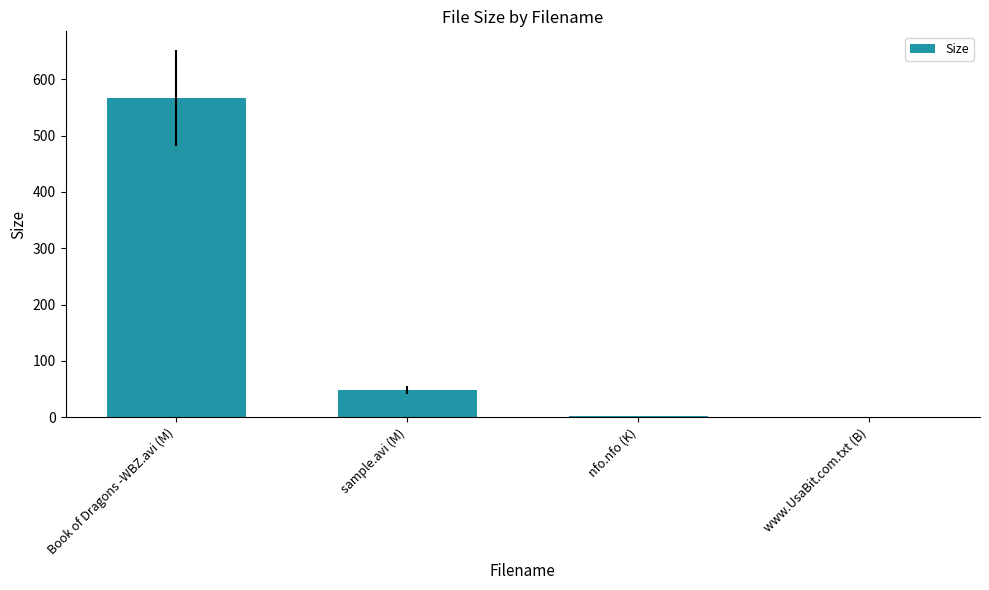

What is the maximum value shown in the chart?

567.3